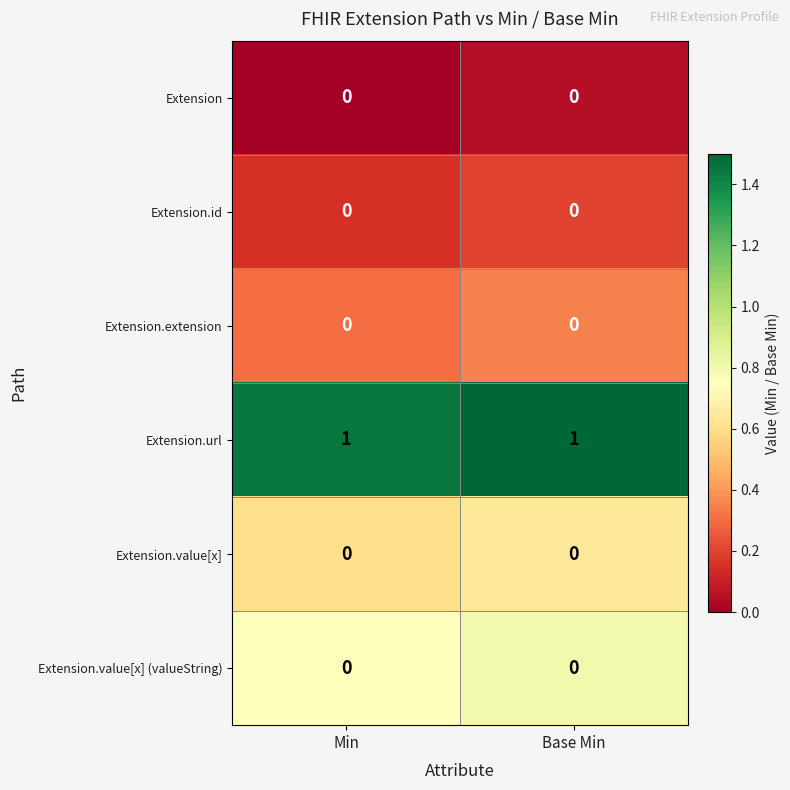

Is it true that Extension.value[x] equals 0 at Base Min?

True